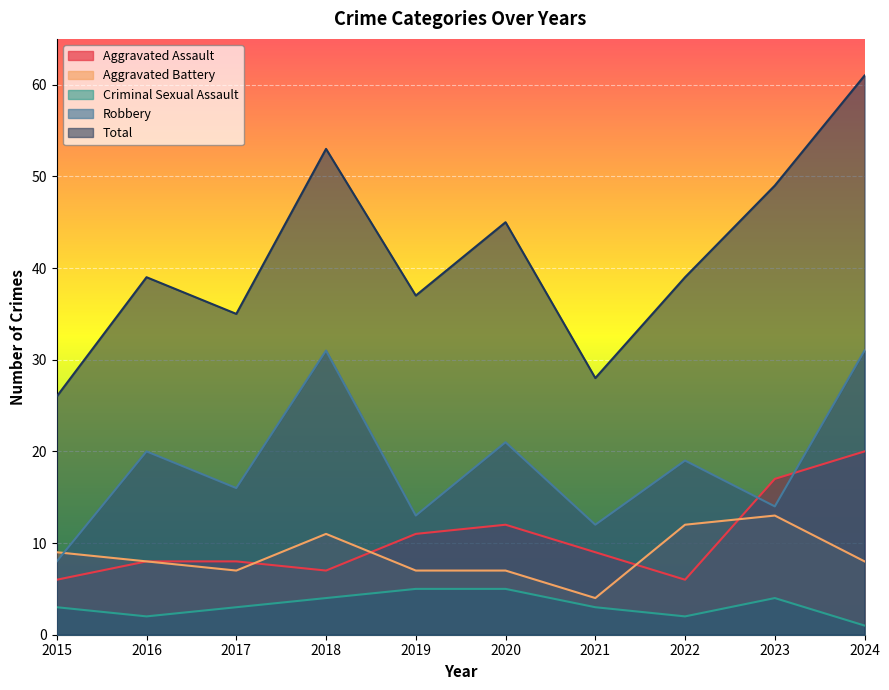

How many data points in Robbery are above 19?

4